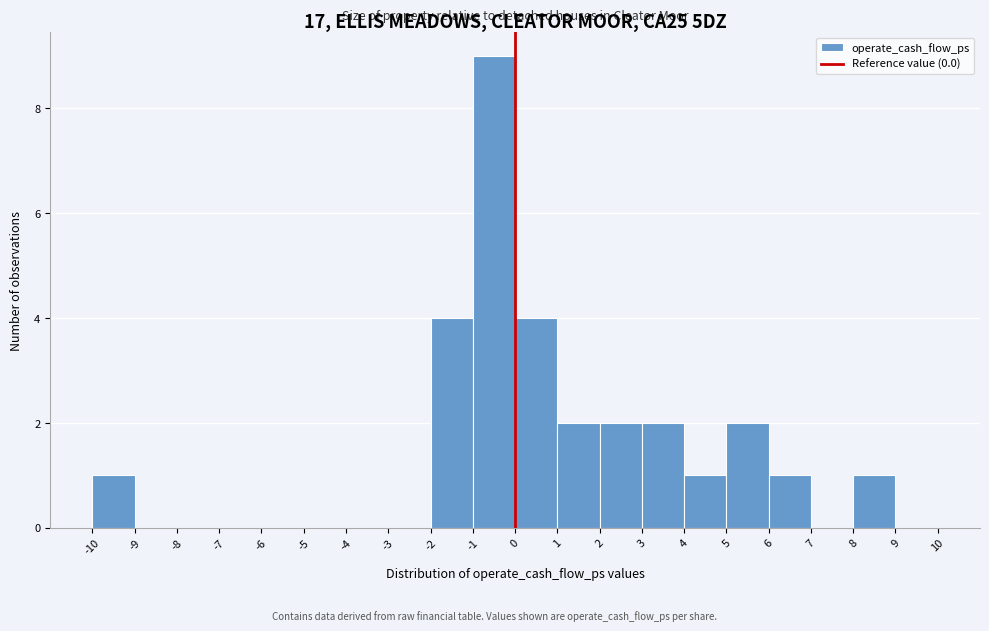

Reading left to right, transcribe this chart: for each bar, give the range it covers on the x-axis and its height. The values are not printed on the chart, so give them approximately, as read against the axis.

-10 to -9: 1
-9 to -8: 0
-8 to -7: 0
-7 to -6: 0
-6 to -5: 0
-5 to -4: 0
-4 to -3: 0
-3 to -2: 0
-2 to -1: 4
-1 to 0: 9
0 to 1: 4
1 to 2: 2
2 to 3: 2
3 to 4: 2
4 to 5: 1
5 to 6: 2
6 to 7: 1
7 to 8: 0
8 to 9: 1
9 to 10: 0